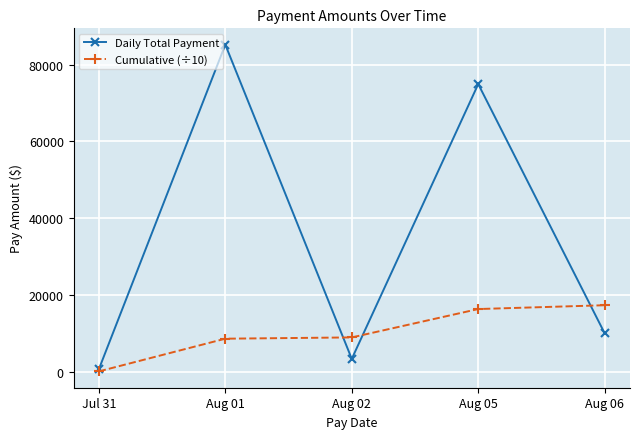

How many lines are shown in the chart?

2